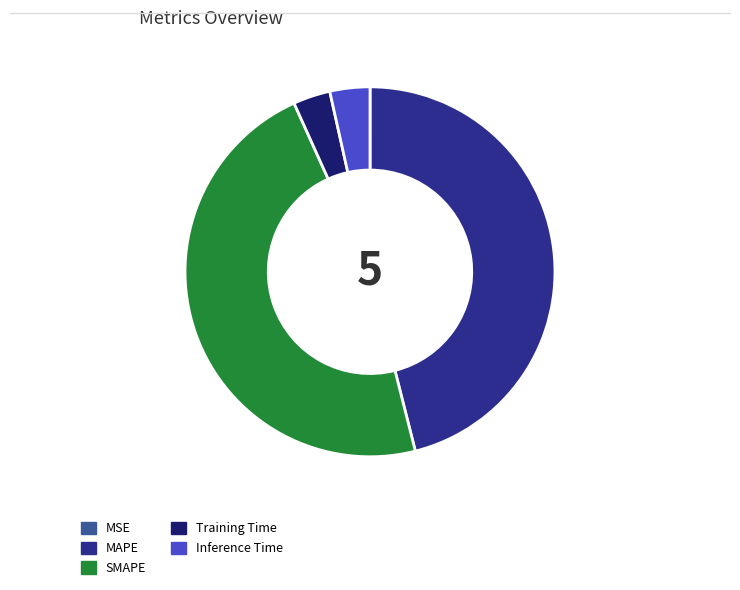

Combined, do Training Time and Inference Time account for over 50%?

No